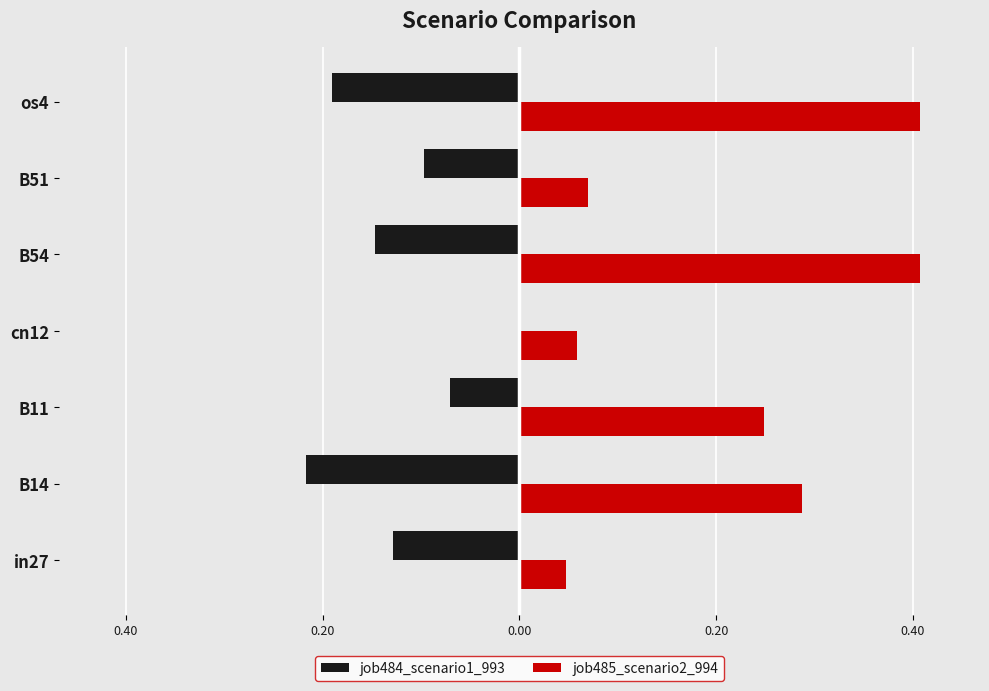

What is the sum of all job485_scenario2_994 values?

1.5